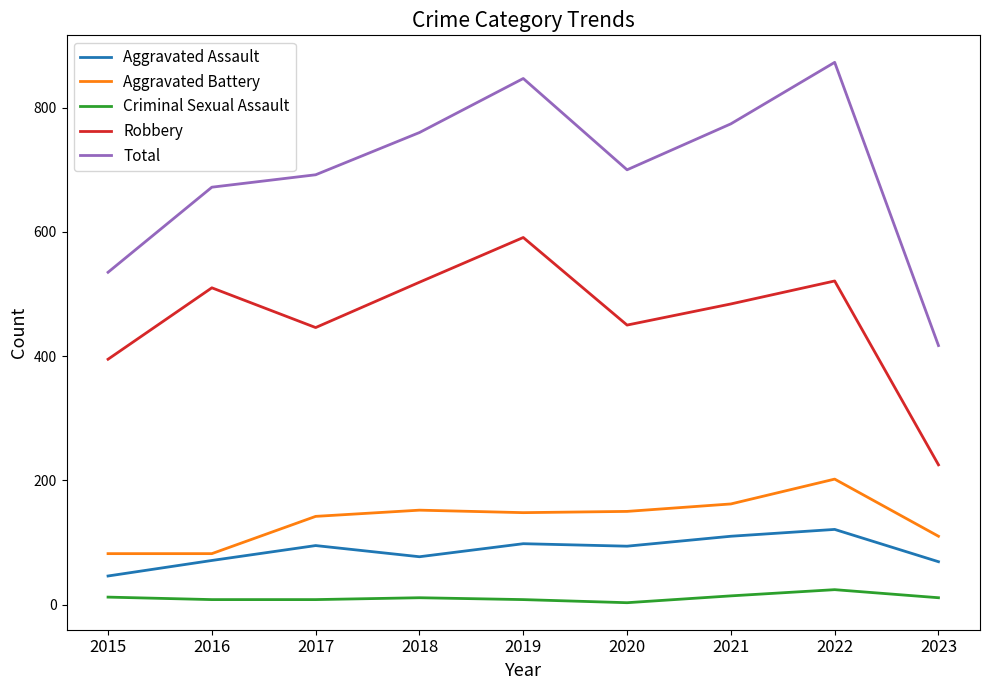

What value does the Aggravated Battery series have at 2023, to the nearest 50?

100